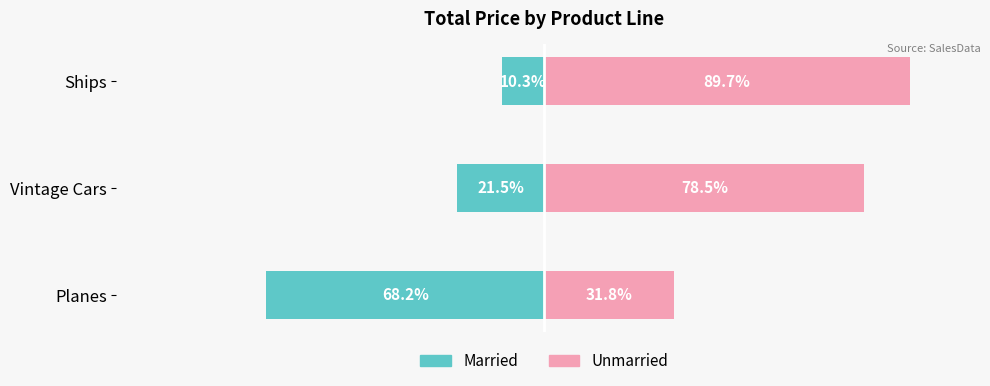

What value does the Married series have at Planes?

-68.2